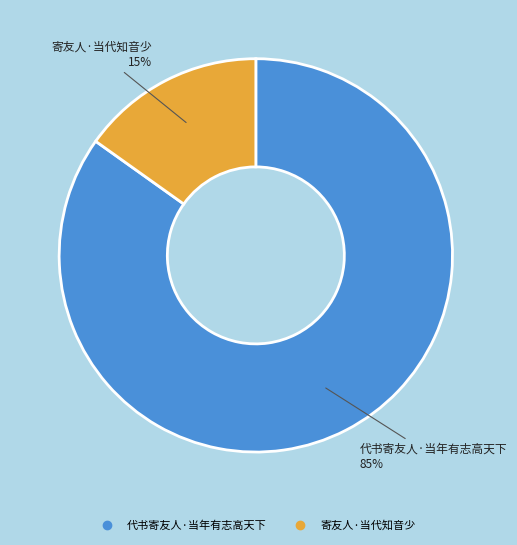

How many segments does this pie chart have?

2